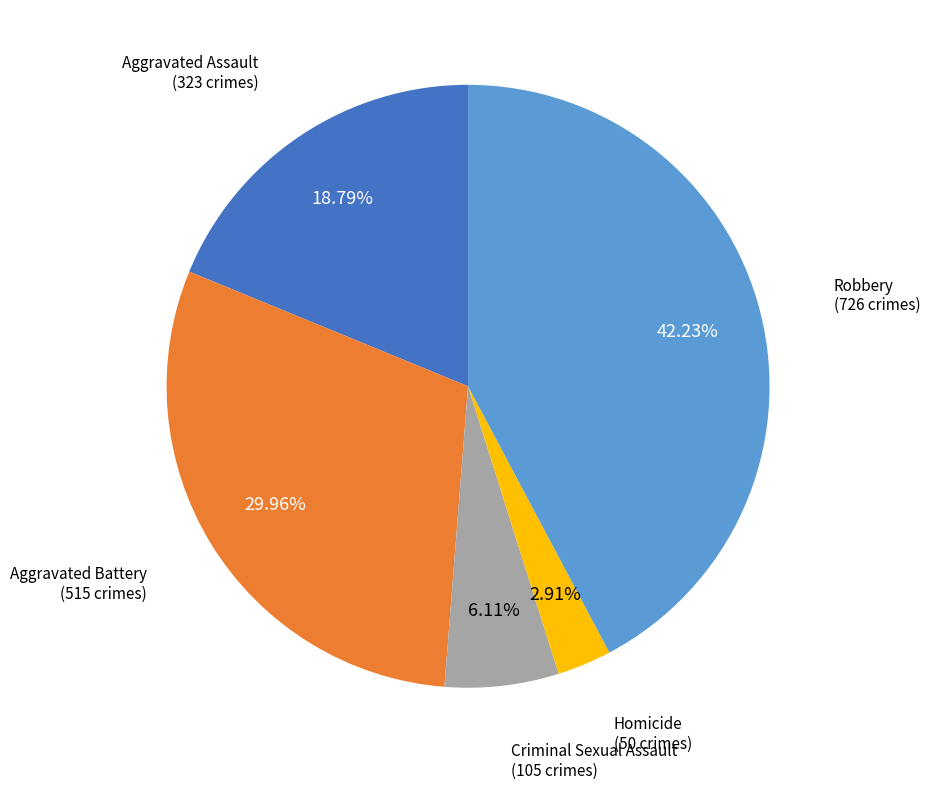

To the nearest percent, what is the average slice percentage?

20%